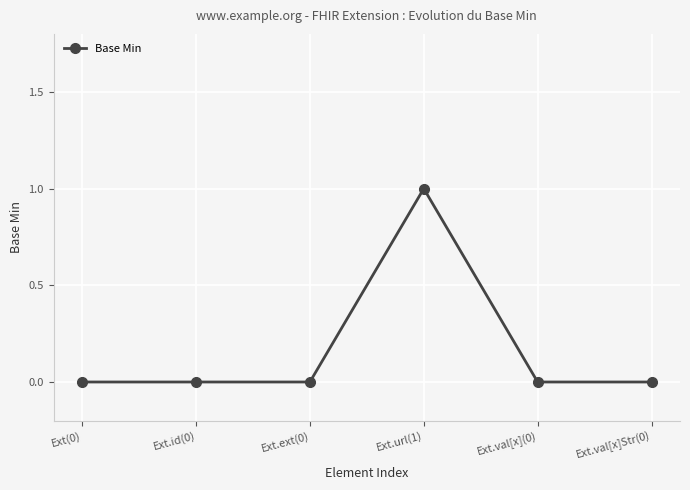

Reading right to left, list all the values displayed in this chart.

Ext.val[x]Str(0)=0	Ext.val[x](0)=0	Ext.url(1)=1	Ext.ext(0)=0	Ext.id(0)=0	Ext(0)=0